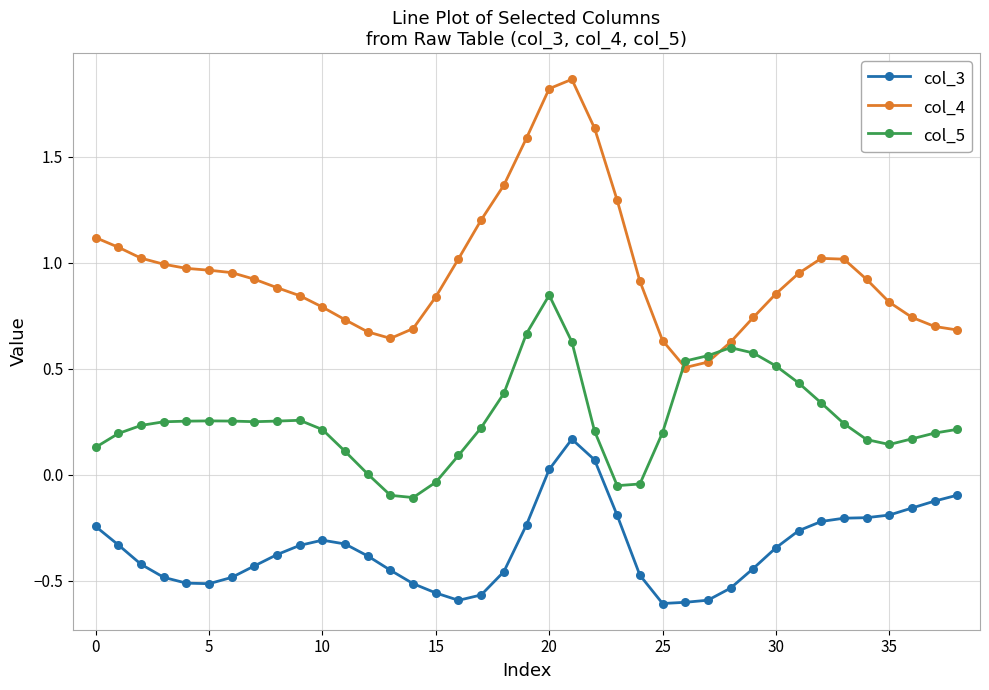

True or false: col_5 has more than 1 points higher than both neighbors.

True